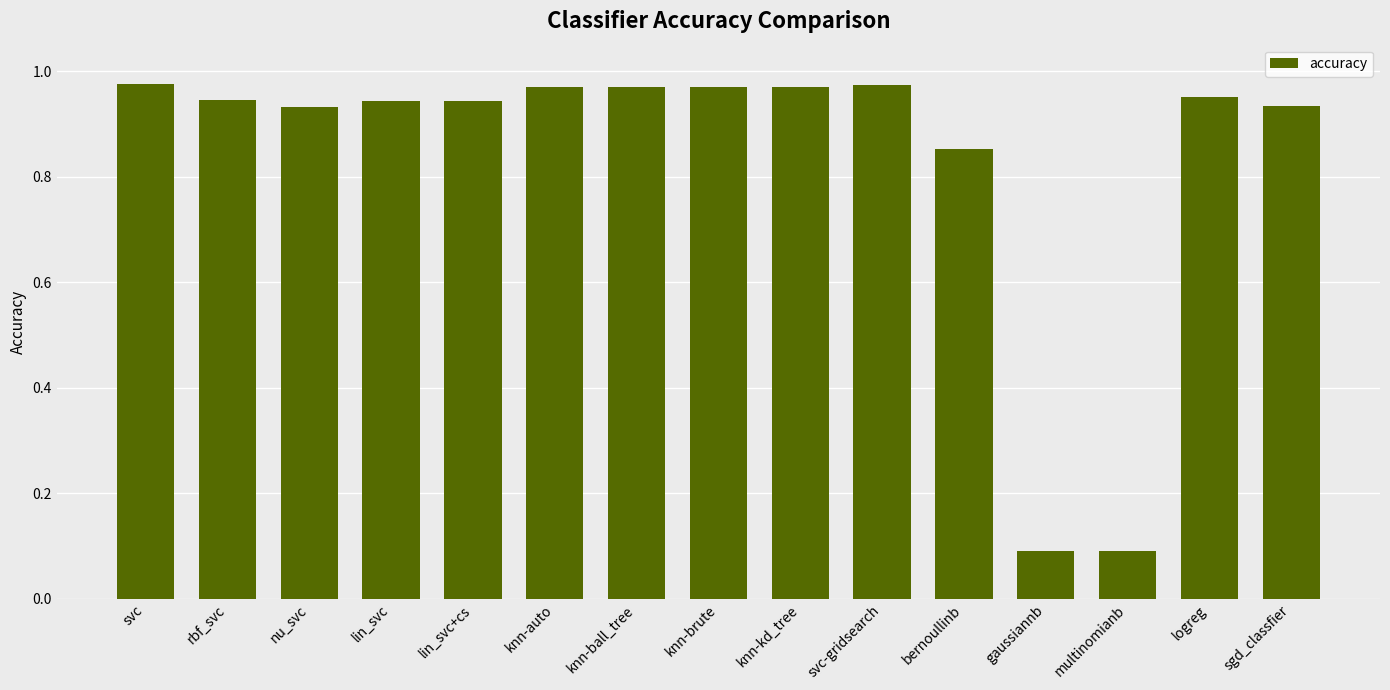

Between multinomianb and lin_svc+cs, which is larger?

lin_svc+cs